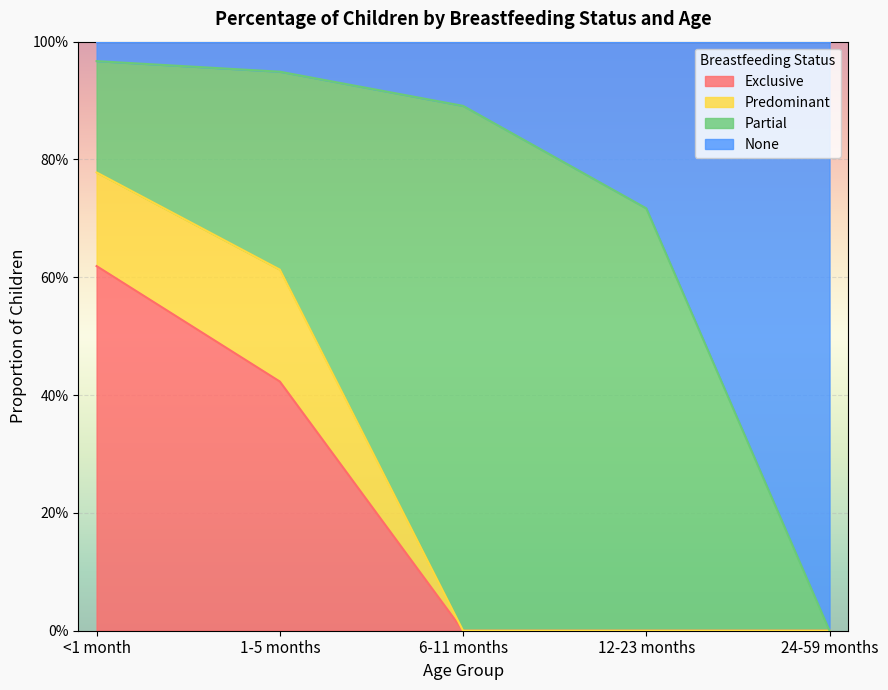

The value of Exclusive at 12-23 months is 0.4. True or false?

False